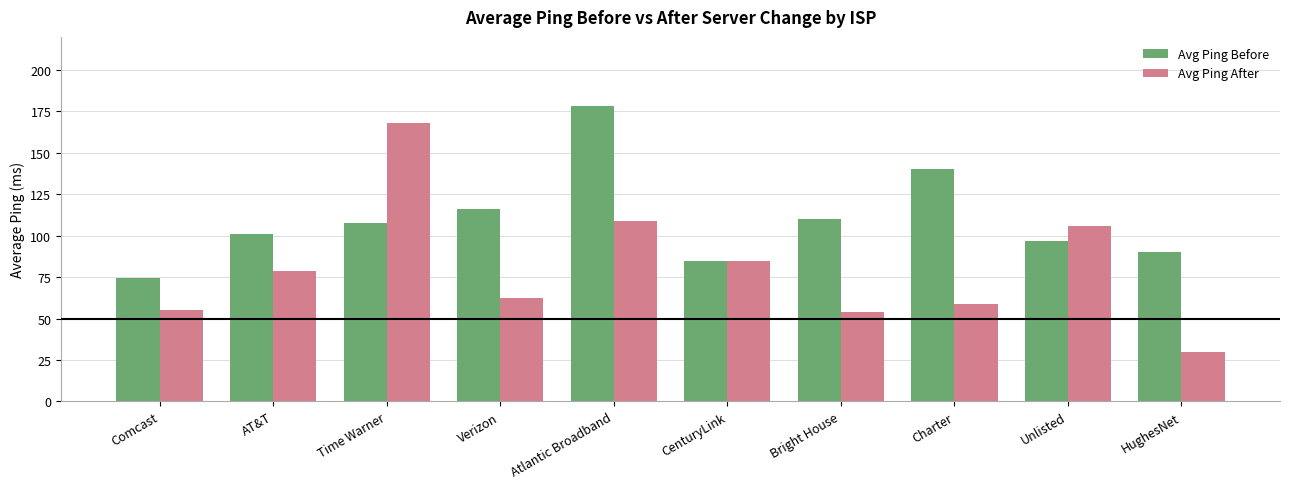

How many categories are shown in the chart?

10